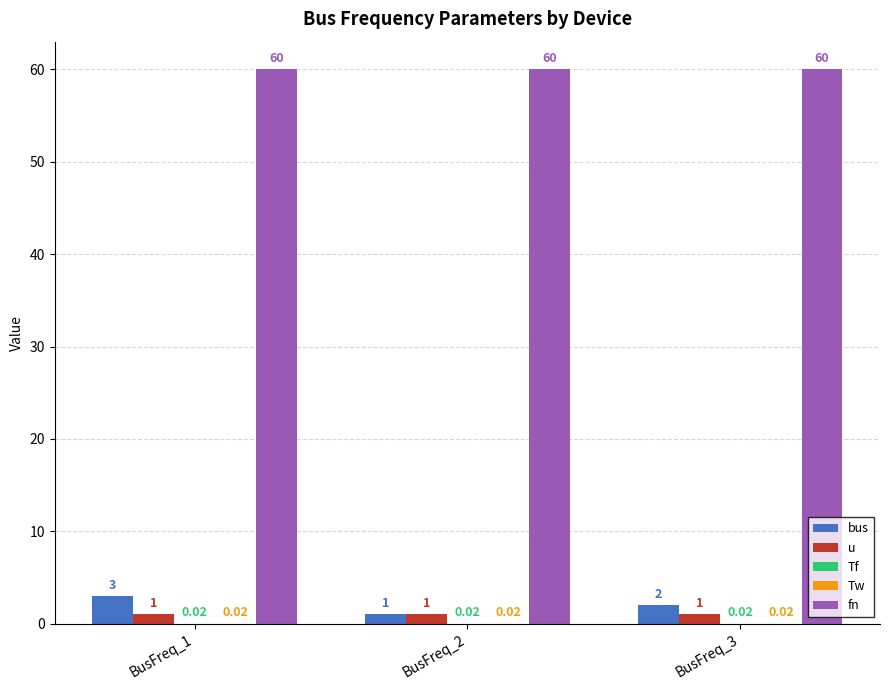

What is the total value across all series at BusFreq_2?

62.0